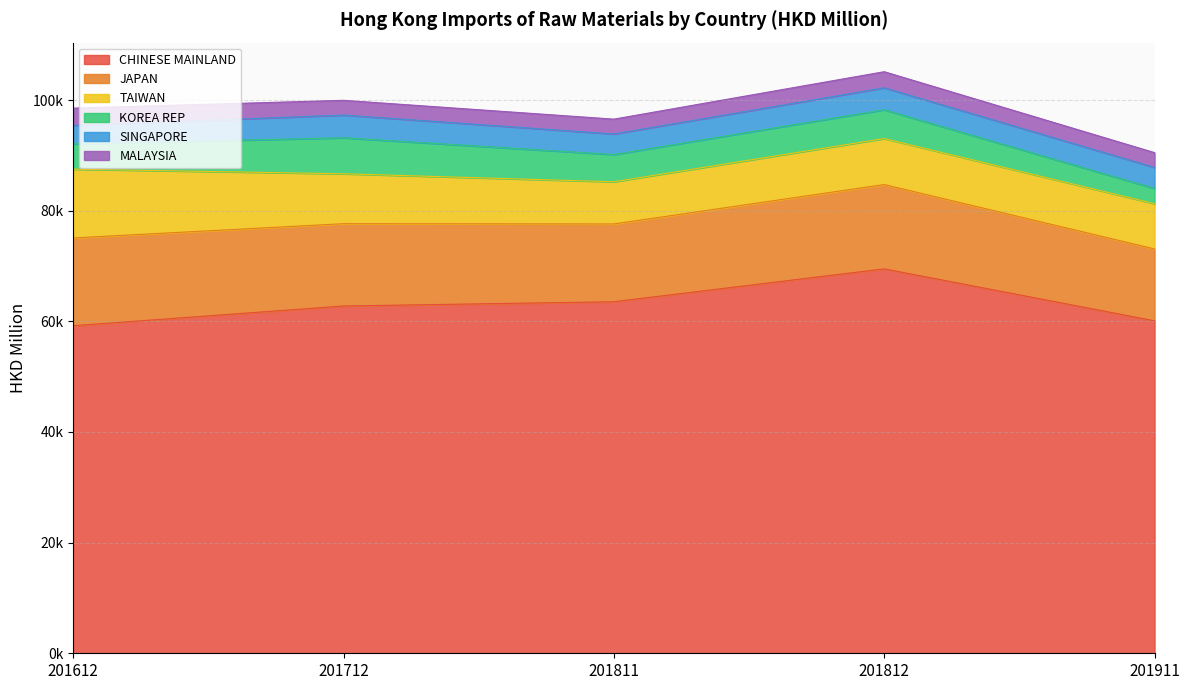

What is the average value of the KOREA REP series?

4788.5